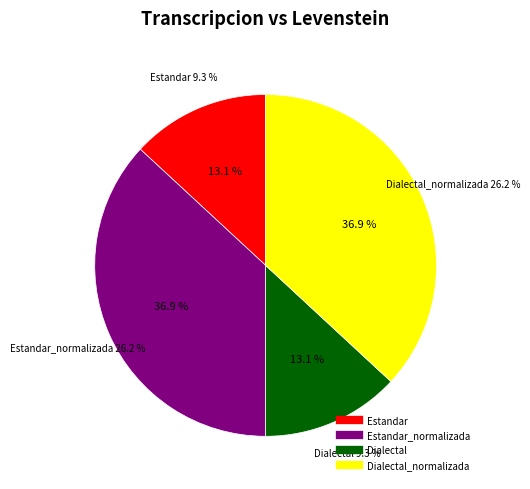

How many segments does this pie chart have?

4